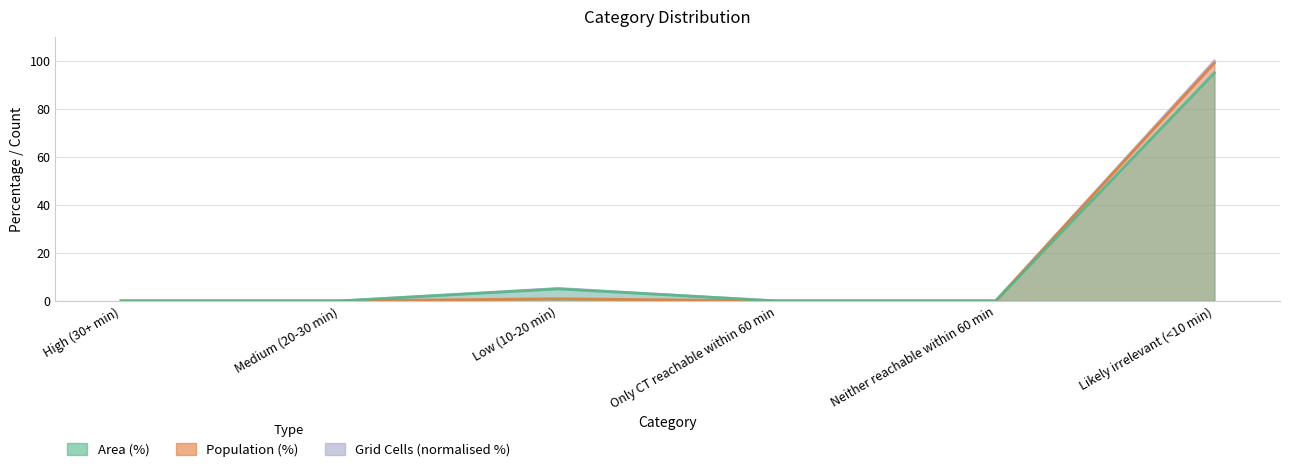

At Only CT reachable within 60 min, list the series in order from largest to smallest.

Area (%), Population (%), Grid Cells